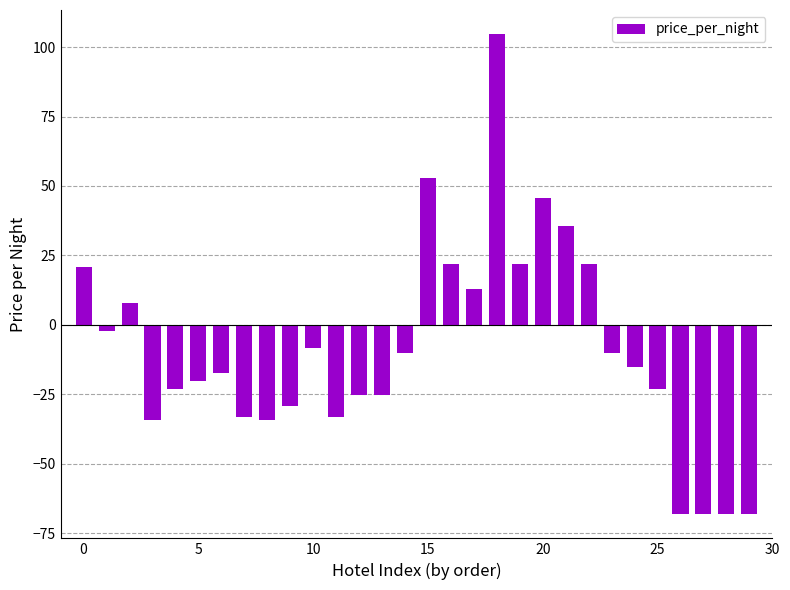

How many data points are above -15?

14